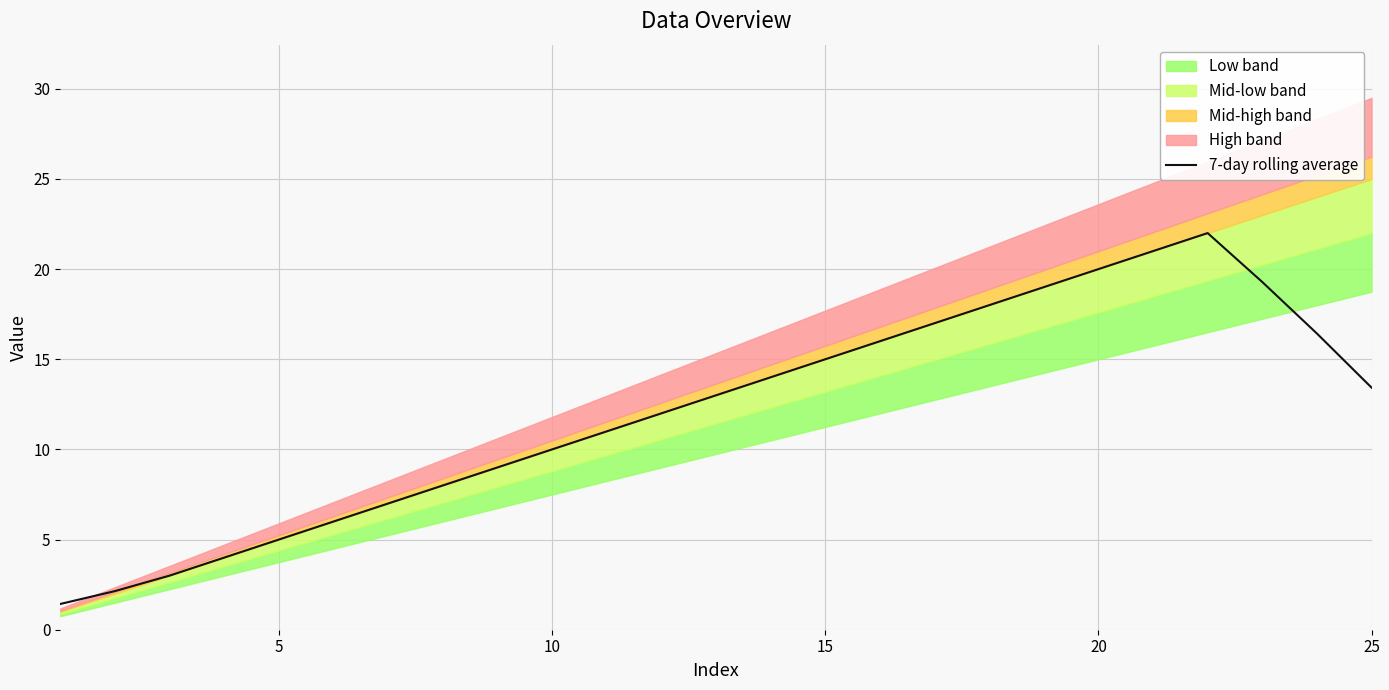

The value at 8 is 2.3. True or false?

False